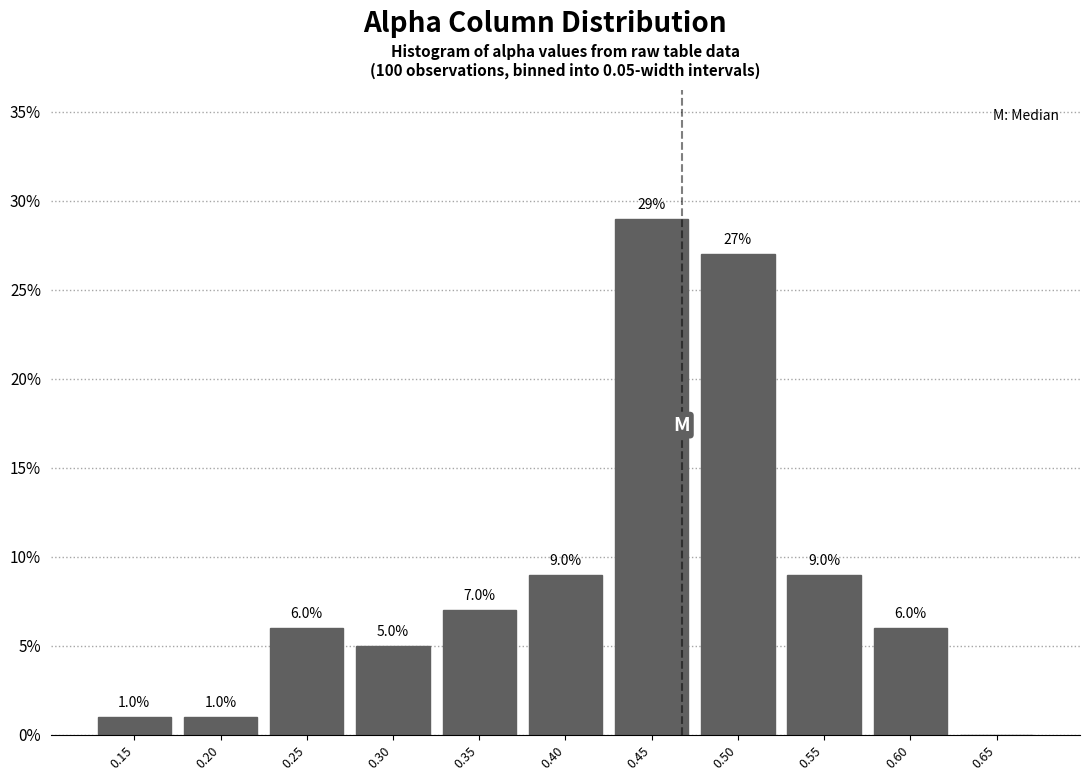

Reading right to left, what are all the values shown in this chart?

0.65=0.0	0.60=6.0	0.55=9.0	0.50=27.0	0.45=29.0	0.40=9.0	0.35=7.0	0.30=5.0	0.25=6.0	0.20=1.0	0.15=1.0